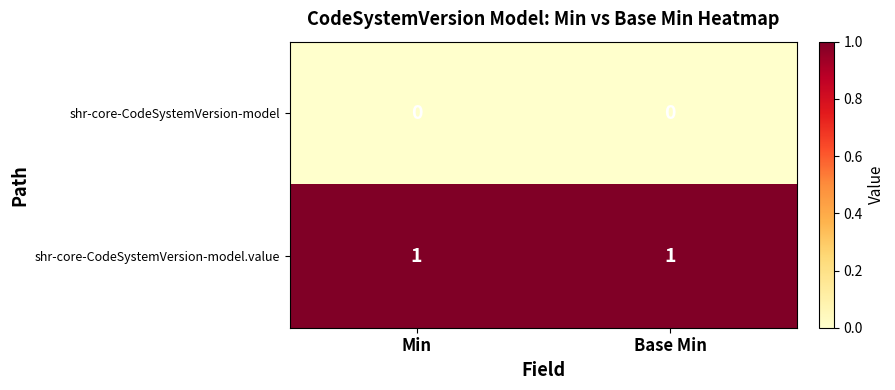

Reading left to right, transcribe all the data shown in this chart.

shr-core-CodeSystemVersion-model: 0	0
shr-core-CodeSystemVersion-model.value: 1	1